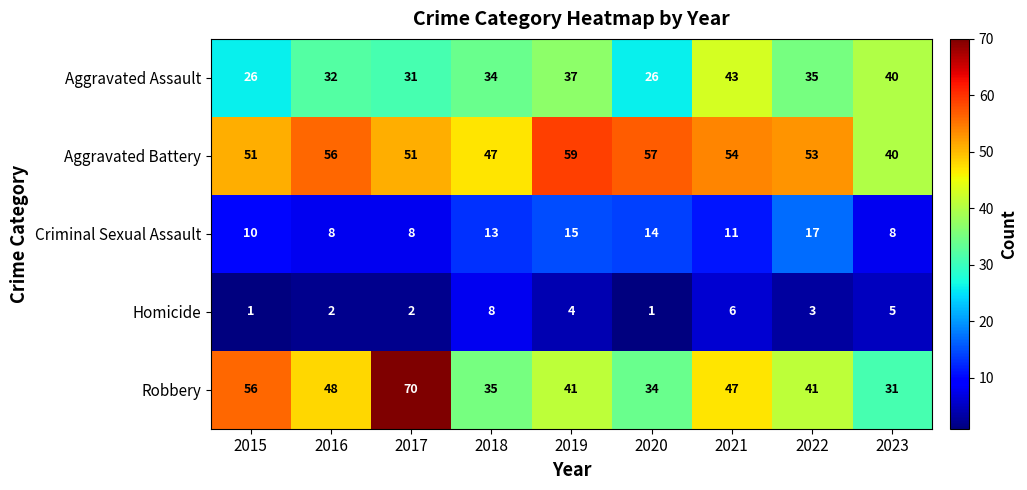

True or false: Robbery has a value of 82 at 2021.

False